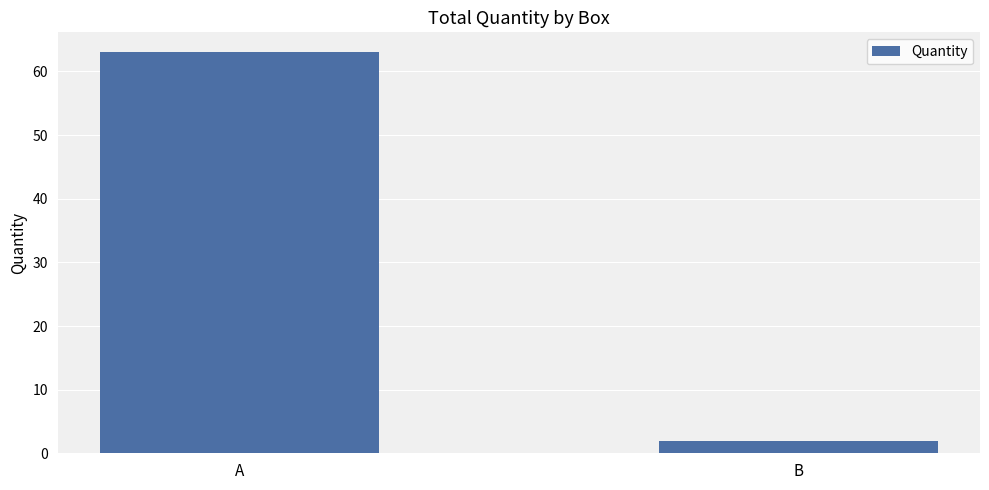

What is the difference between the values at B and A?

61